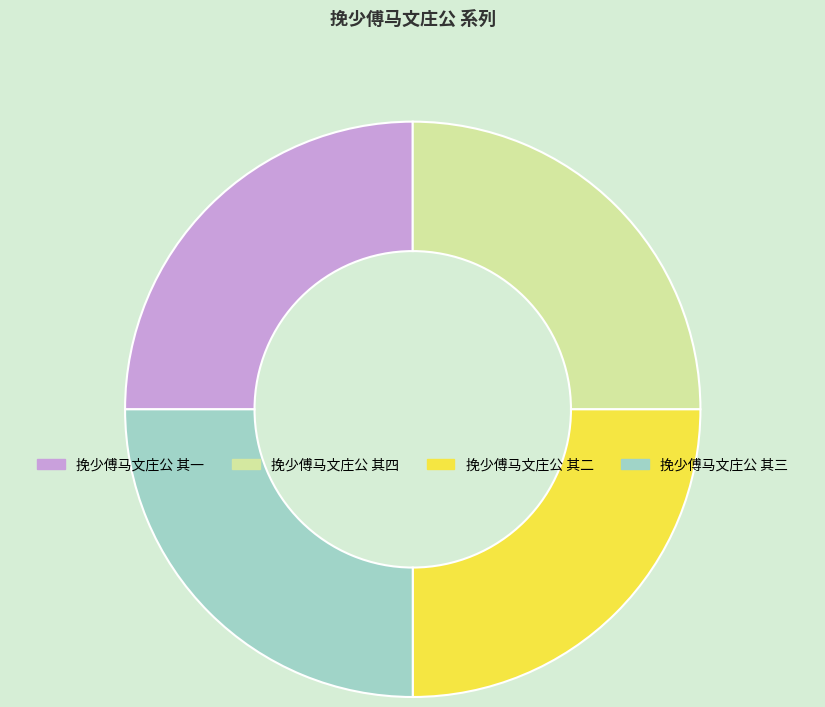

Approximately how many times larger is the value at 挽少傅马文庄公 其一 compared to 挽少傅马文庄公 其四?

1.0